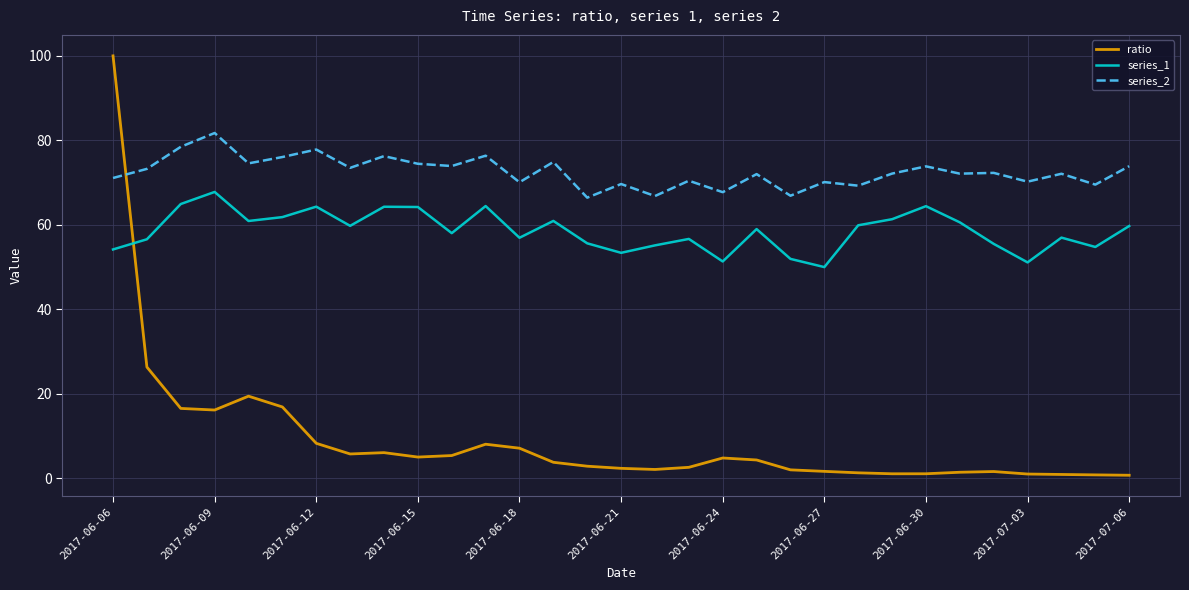

How many categories are shown in the chart?

31